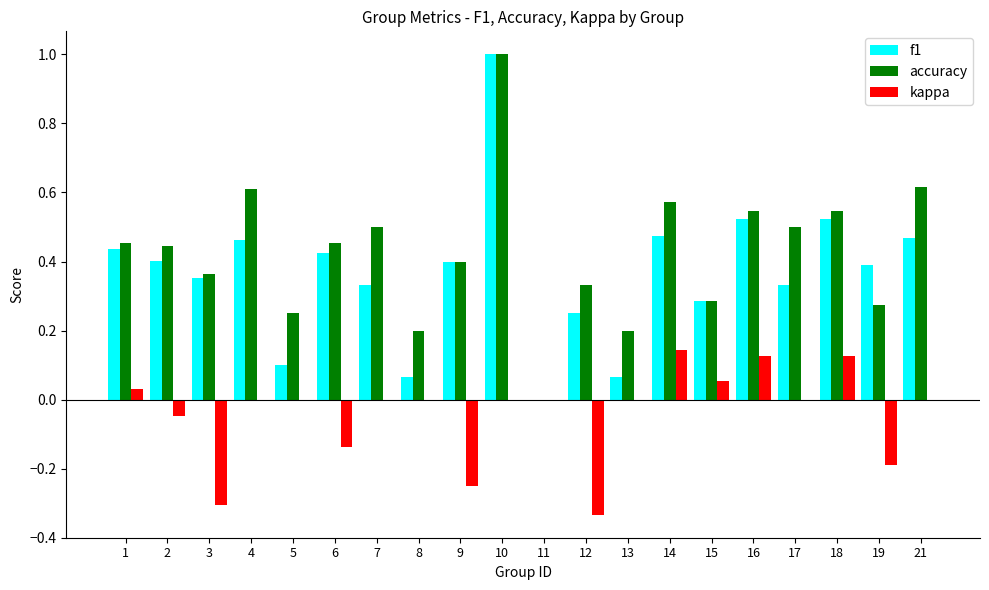

Which category has the highest value across all series?

10